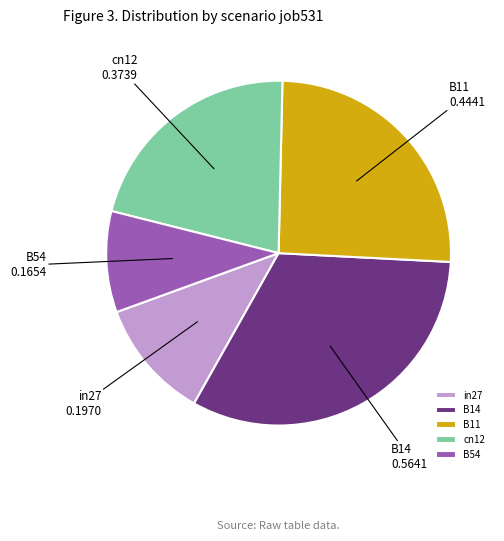

How many segments does this pie chart have?

5